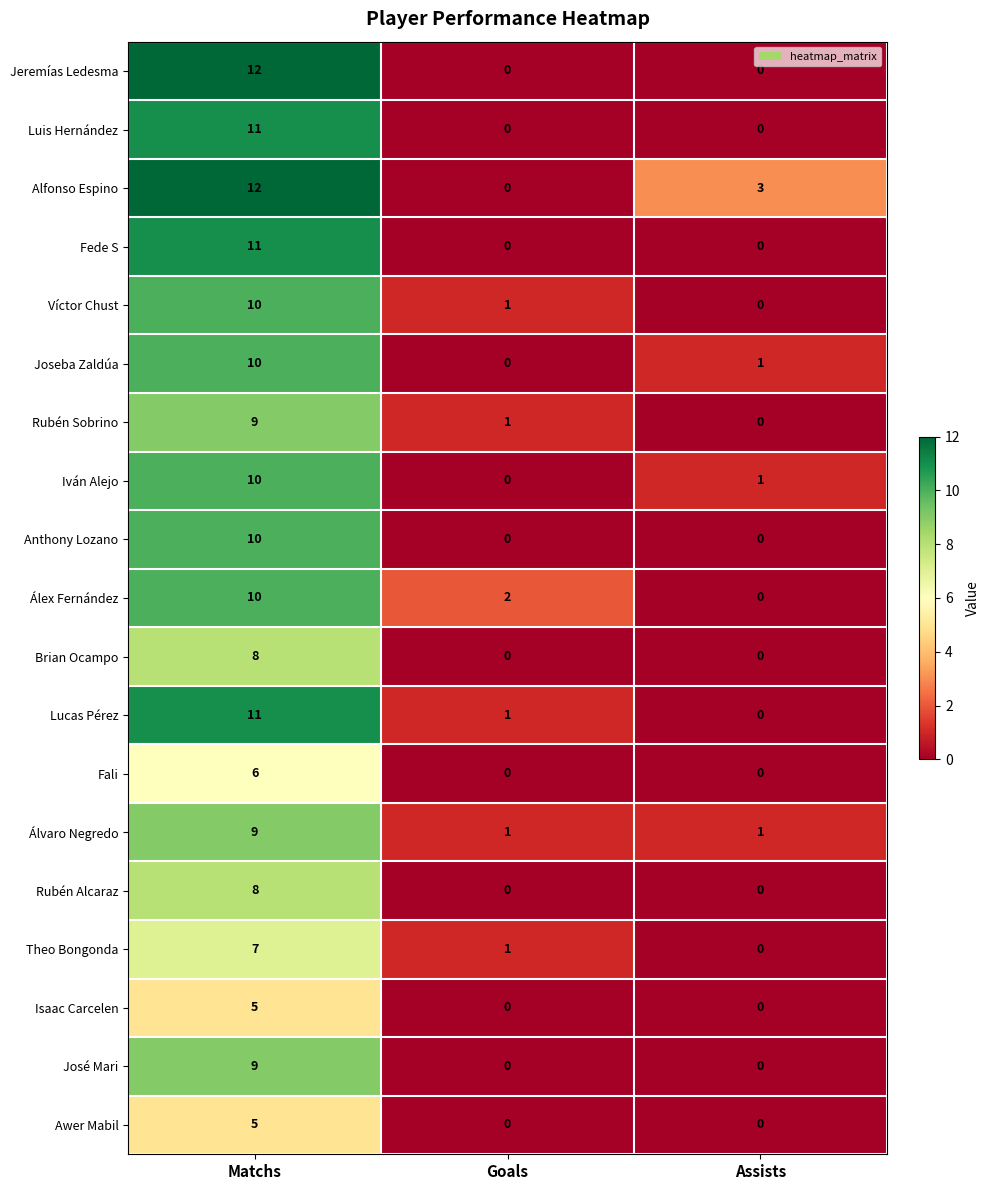

What is the sum of all Fede S values?

11